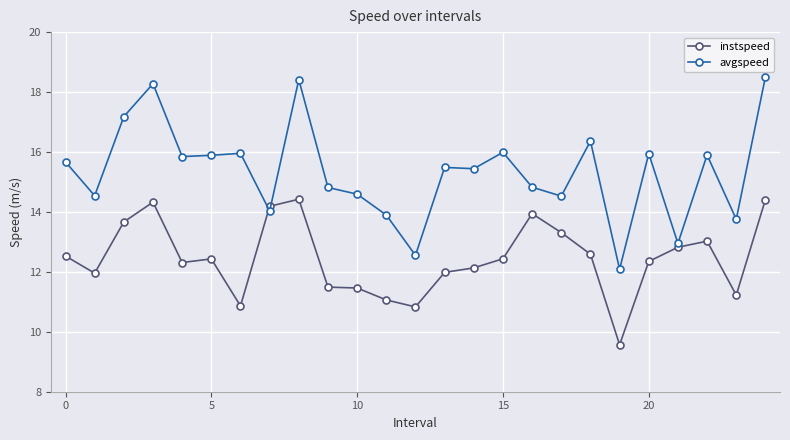

Which series has the largest total across all categories?

avgspeed